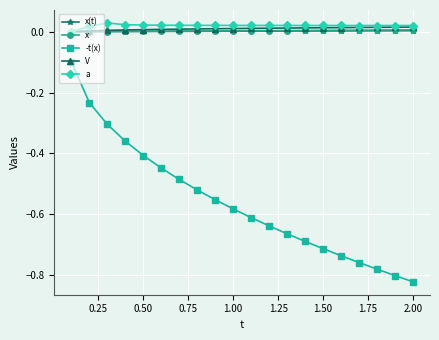

True or false: -t(x) has more than 1 points higher than both neighbors.

False